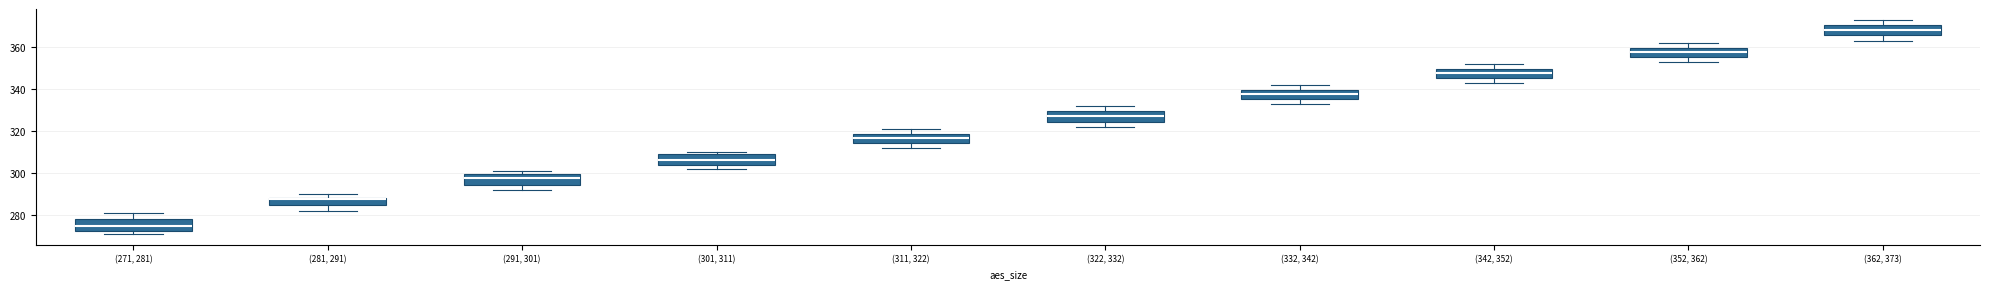

Where does the lower whisker of the box for (322, 332) end on the y-axis? The values are not printed on the chart, so give them approximately, as read against the axis.

322